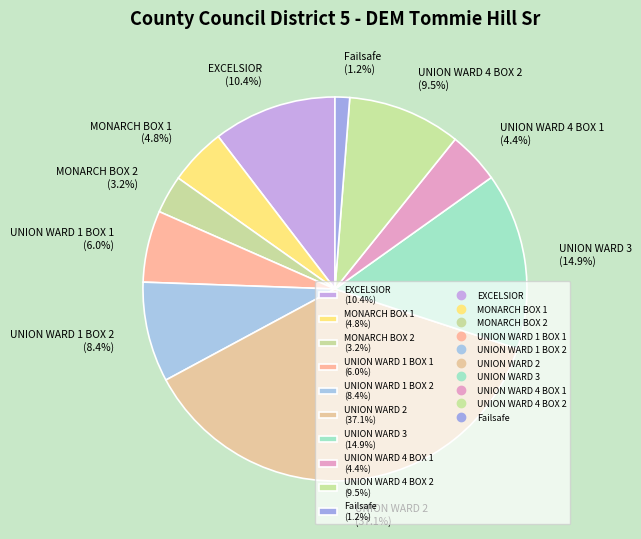

What percentage is NOT represented by UNION WARD 4 BOX 2?

90.5%